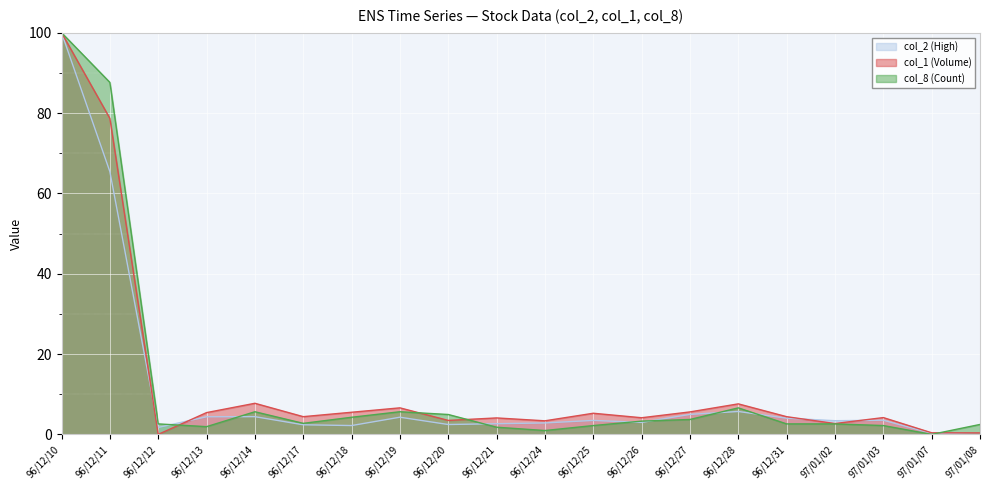

What is the difference between the second highest and second lowest values in the col_8 (Count) series?

86.7